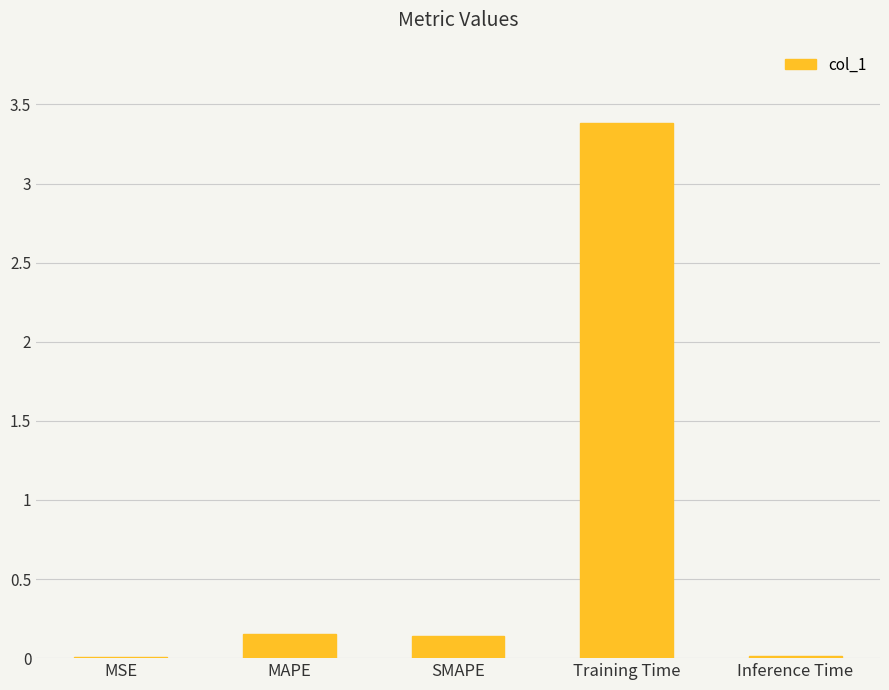

Which category has the highest value across all series?

Training Time